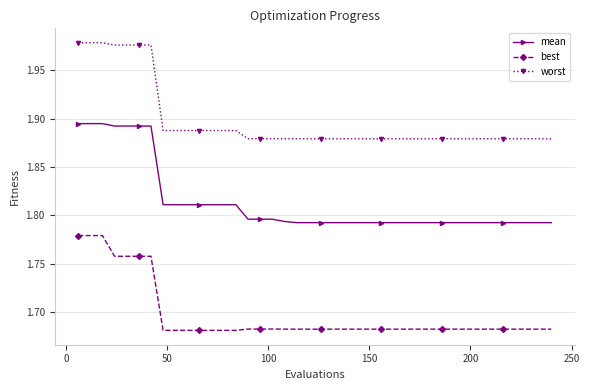

Which series has the widest spread of values?

mean